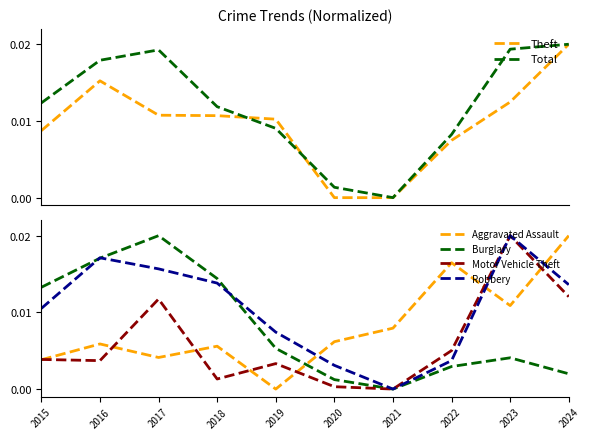

What is the sum of the Motor Vehicle Theft values at 2021 and 2016?

0.2